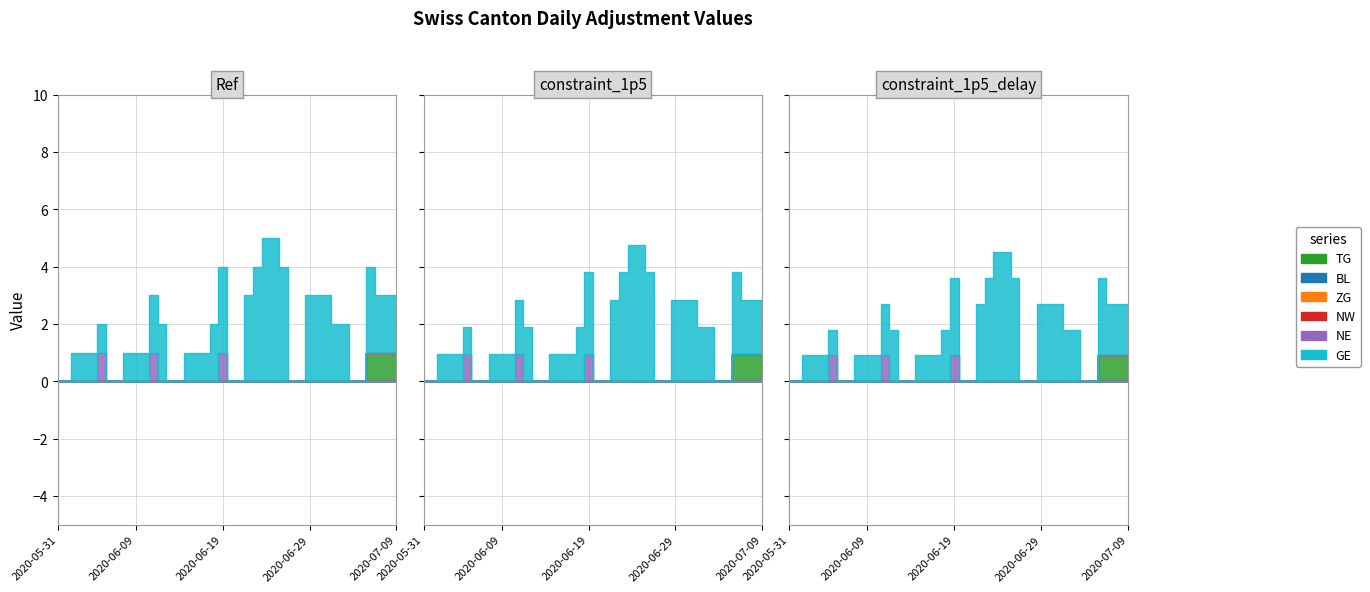

What are all the series names shown in the legend?

TG, BL, ZG, NW, NE, GE